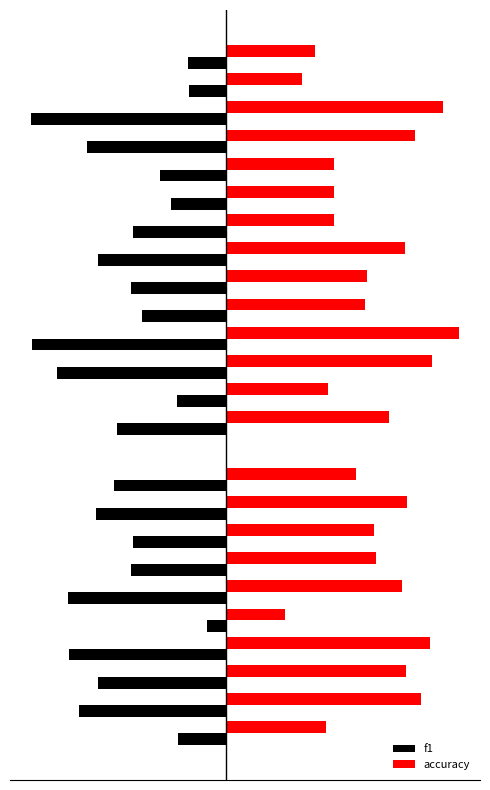

At which category is the sum across all series the highest?

15